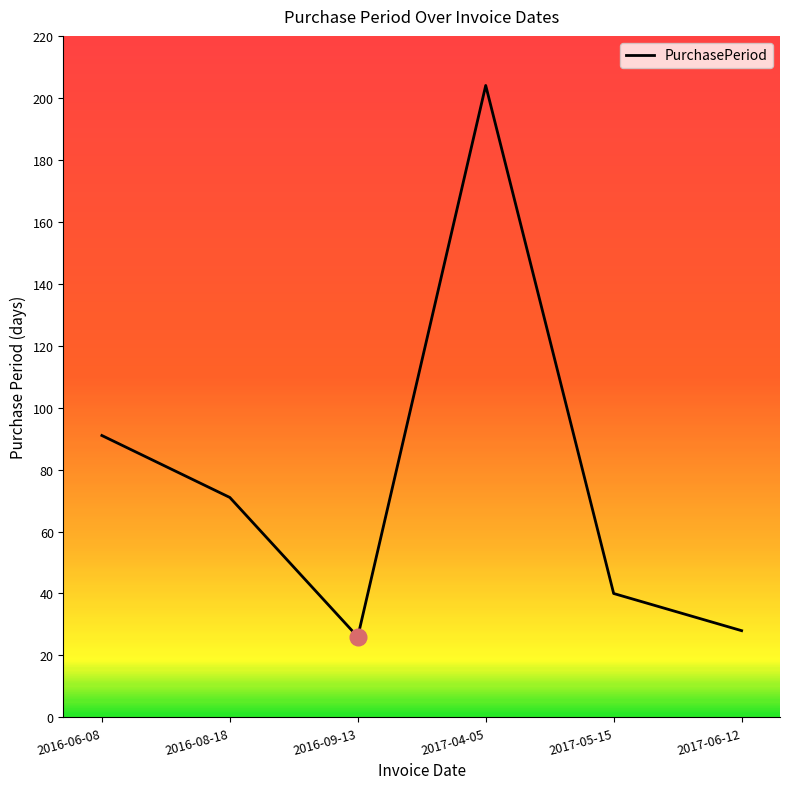

Where is the first local maximum?

2017-04-05